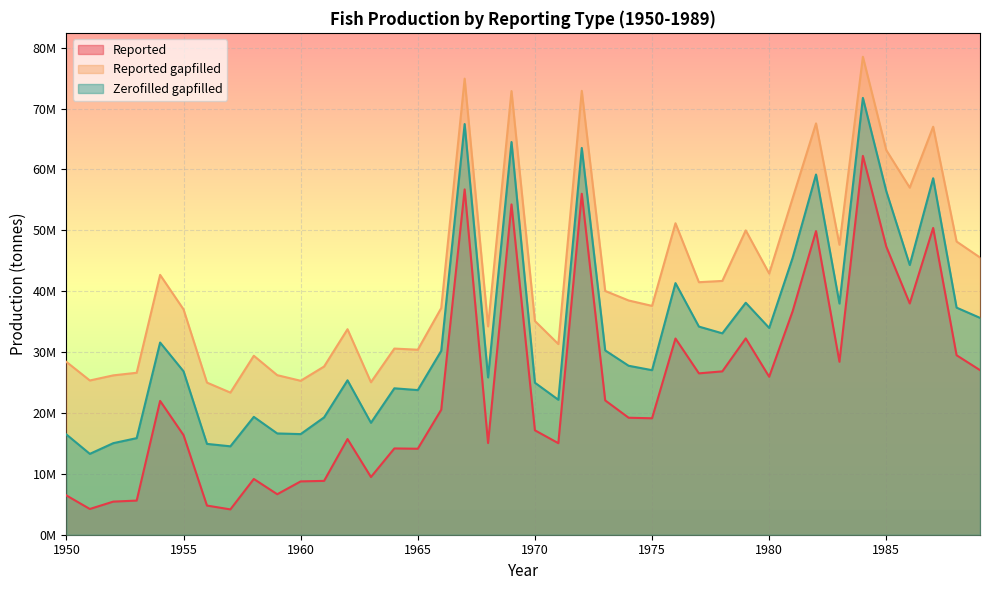

The value of Reported gapfilled at 1986 is 79875814.1. True or false?

False